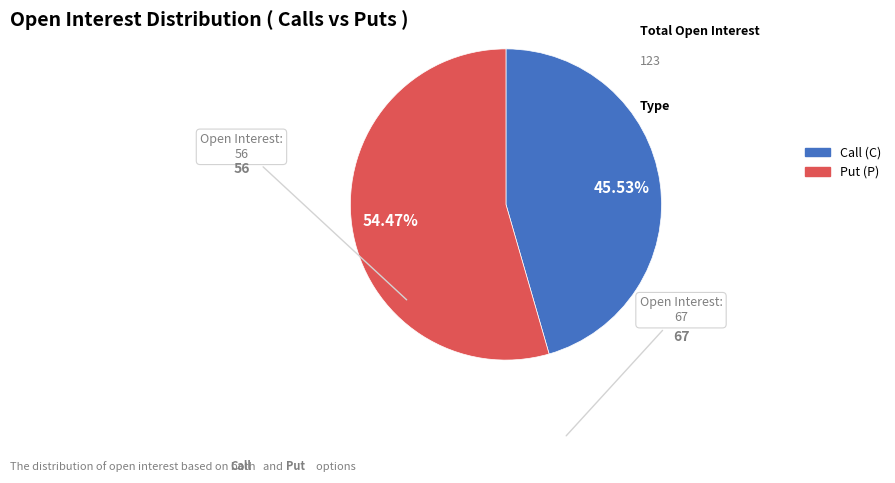

How many slices are in this pie chart?

2